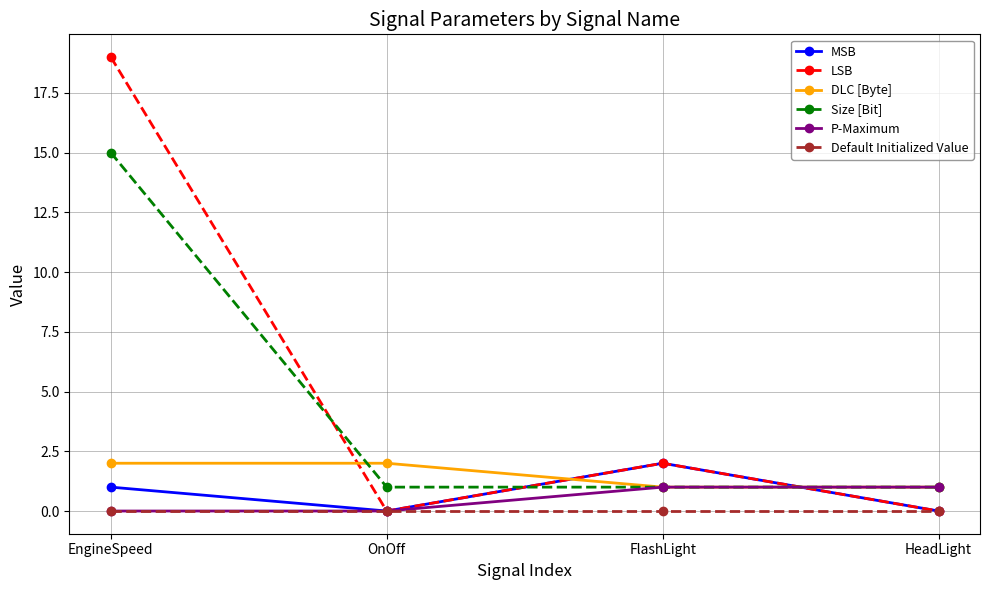

True or false: LSB has a value of 1 at FlashLight.

False